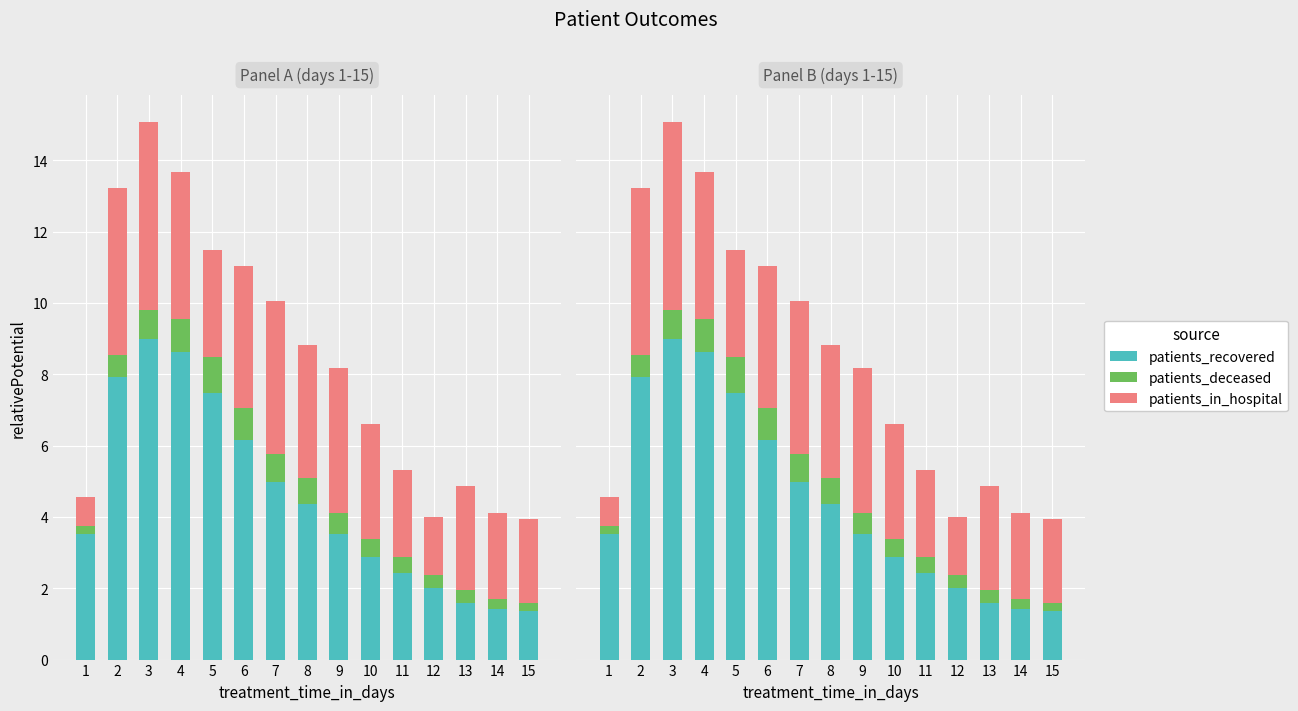

Rank the series by their maximum value, from lowest to highest.

patients_deceased, patients_in_hospital, patients_recovered